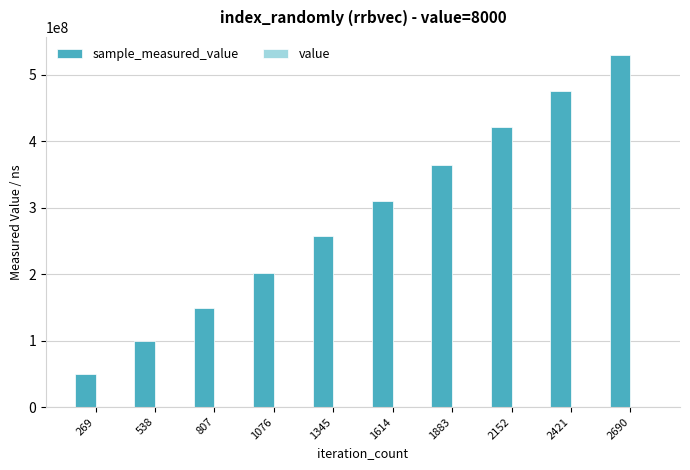

At which category is the sum across all series the highest?

2690